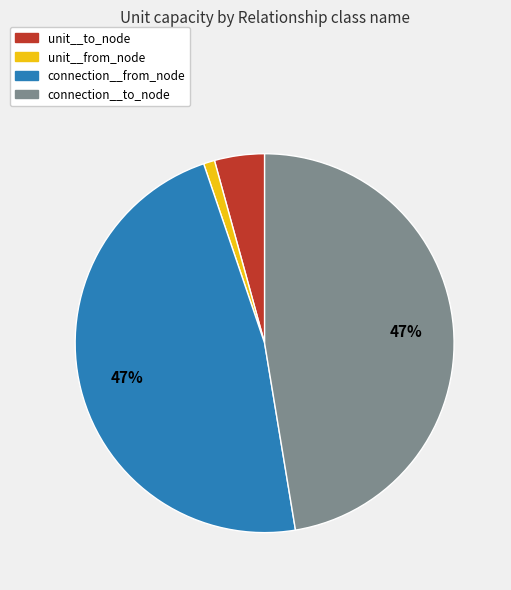

Does any single category account for the majority?

No